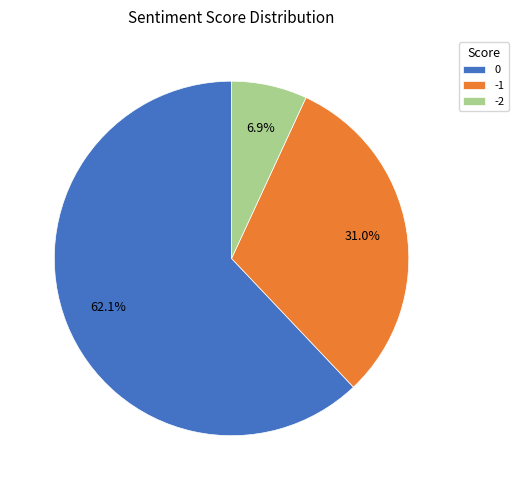

Is it true that 0 is 62% of the pie?

True